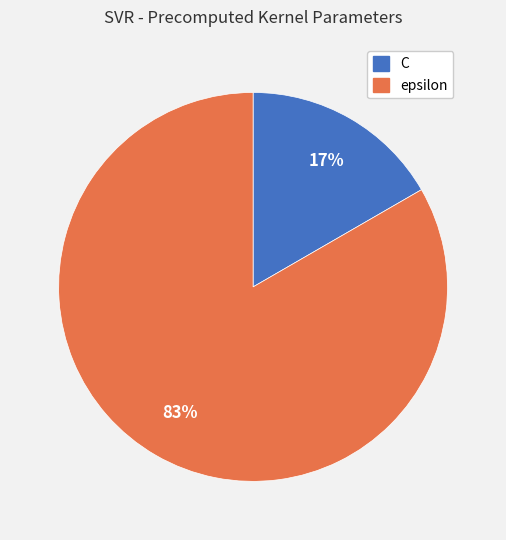

To the nearest percent, what percentage of the pie is epsilon?

83%